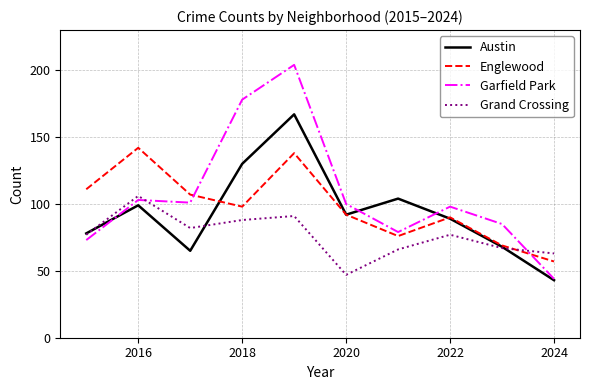

What is the maximum value shown in the chart?

204